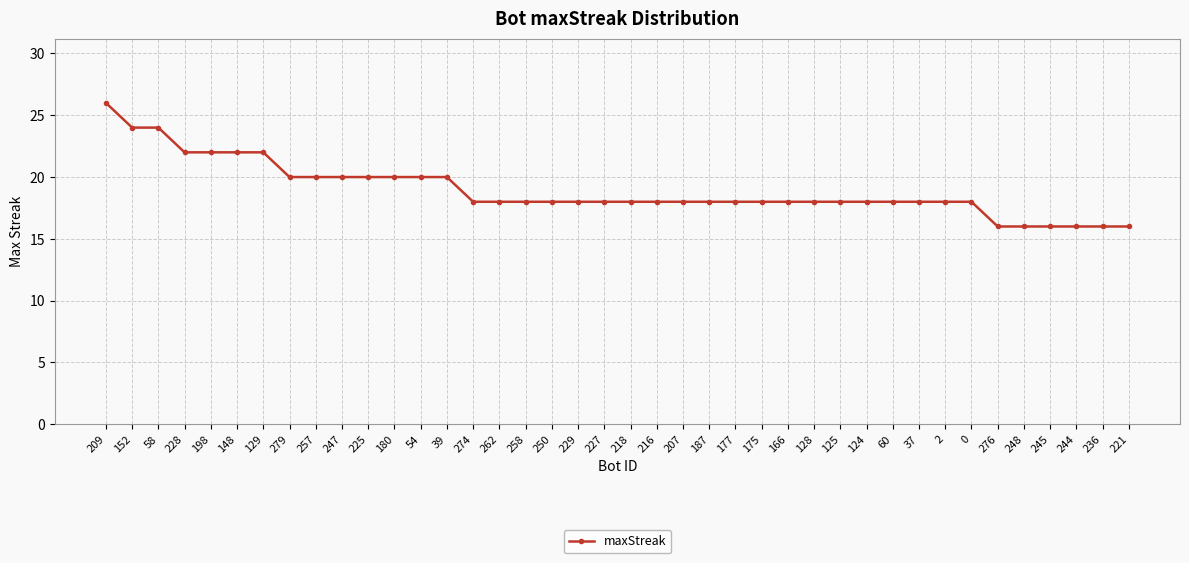

What is the ratio of the value at 166 to the value at 250?

1.0